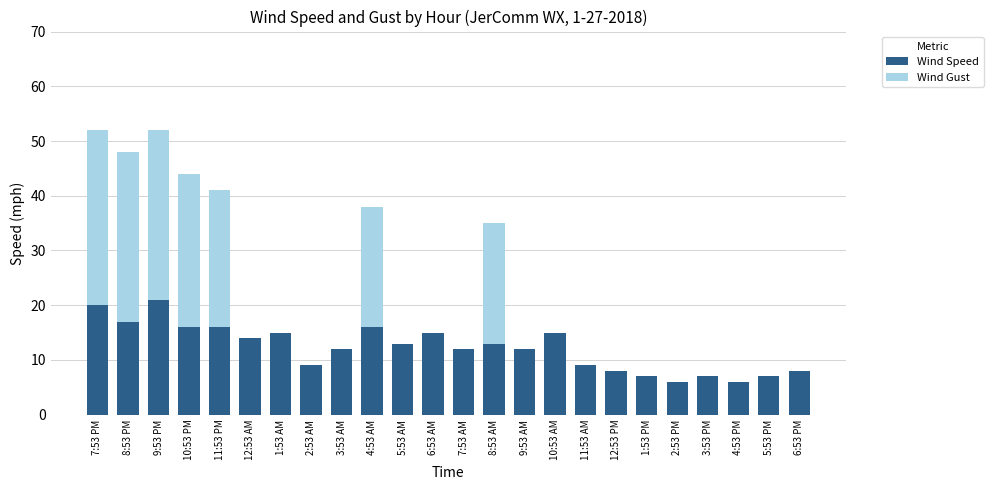

How many data points does each series have?

24